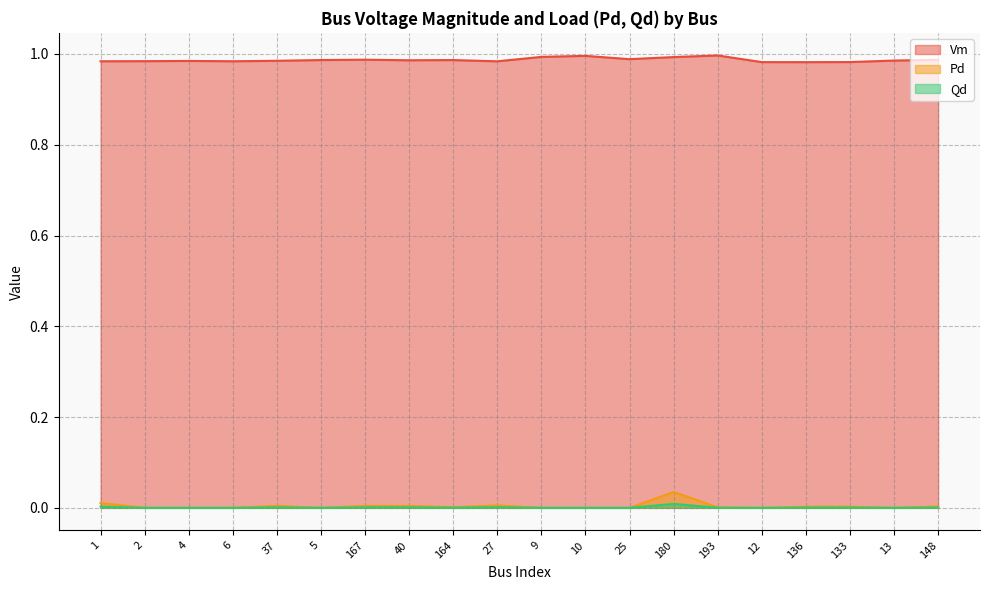

The value of Qd at 9 is 0.0. True or false?

True